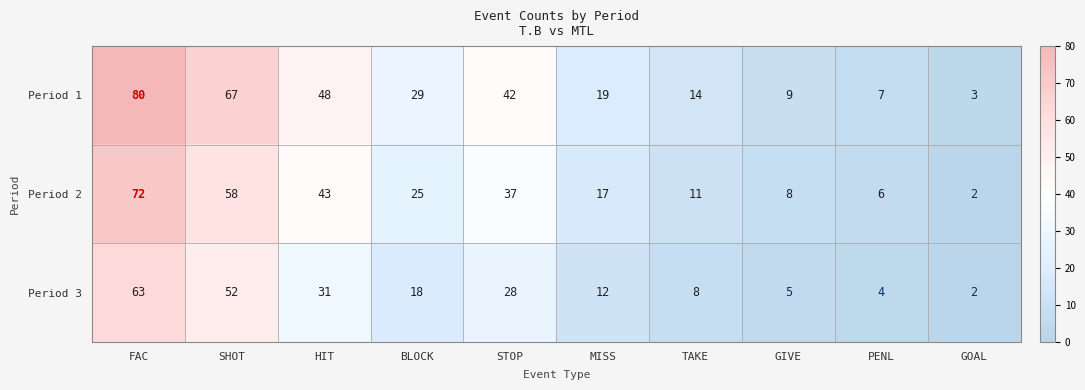

What is the sum of the Period 2 values at SHOT and MISS?

75